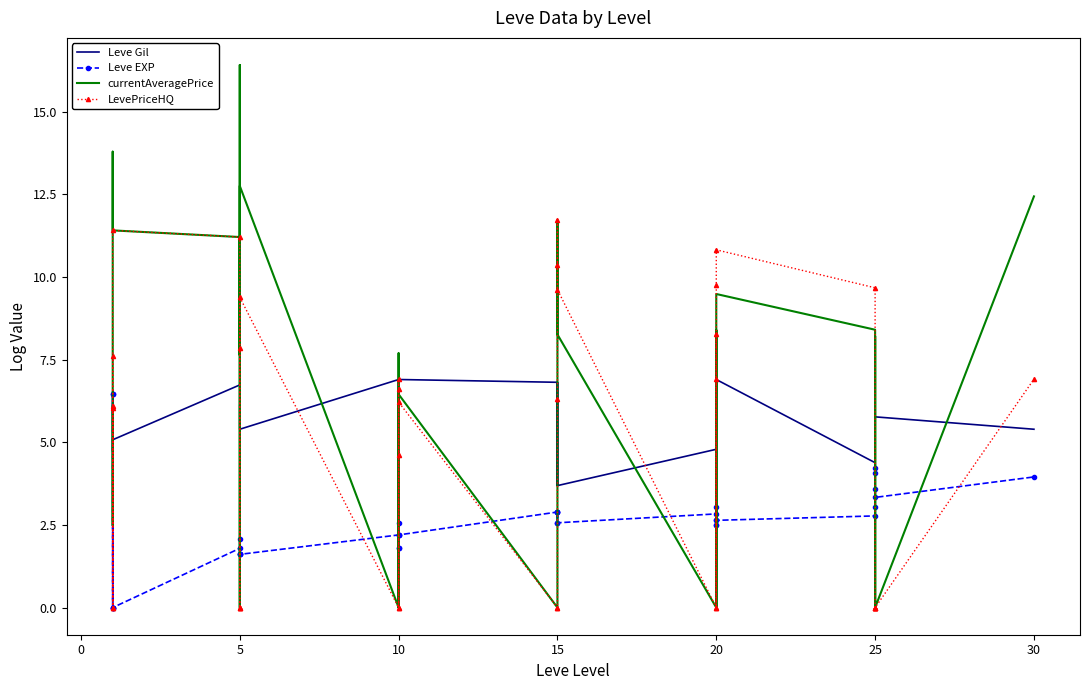

True or false: Leve Gil and Leve EXP intersect in this chart.

True